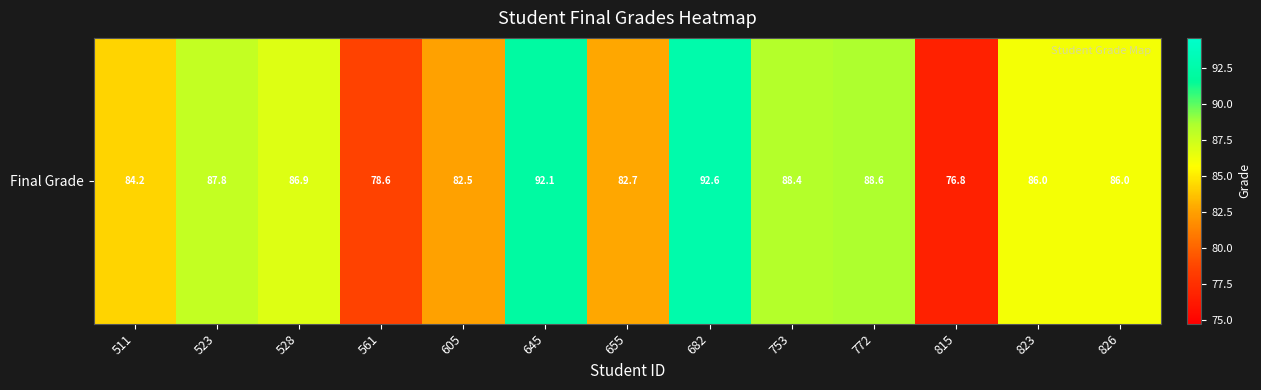

Reading left to right, extract all data points from this chart.

511=84.2	523=87.8	528=86.9	561=78.6	605=82.5	645=92.1	655=82.7	682=92.6	753=88.4	772=88.6	815=76.8	823=86.0	826=86.0